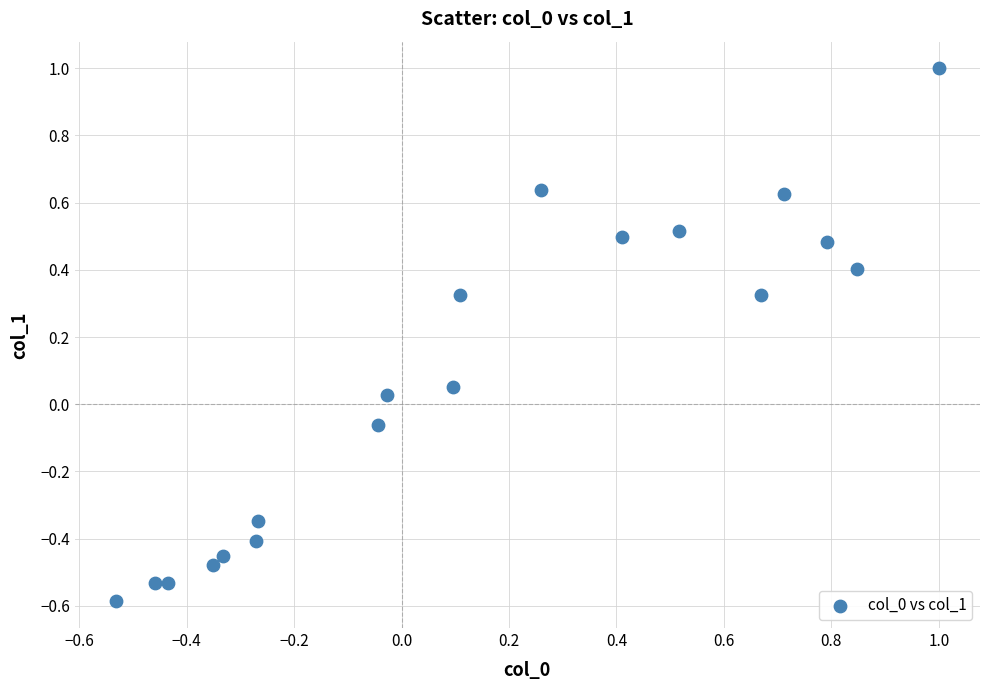

What is the range of X values (max minus min)?

1.5